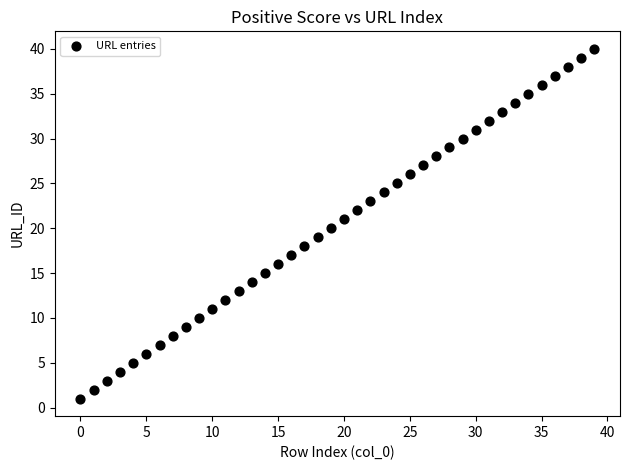

What is the range of Y values (max minus min)?

39